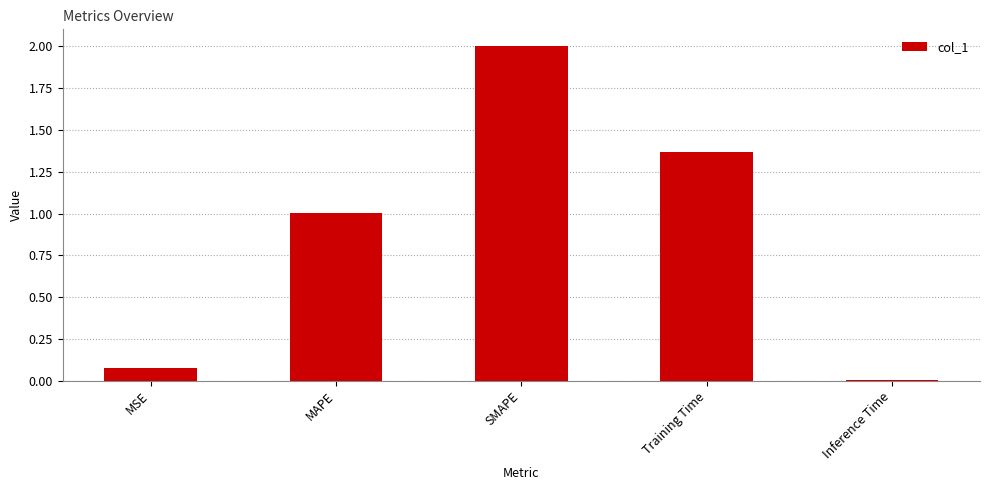

What is the sum of all values?

4.5